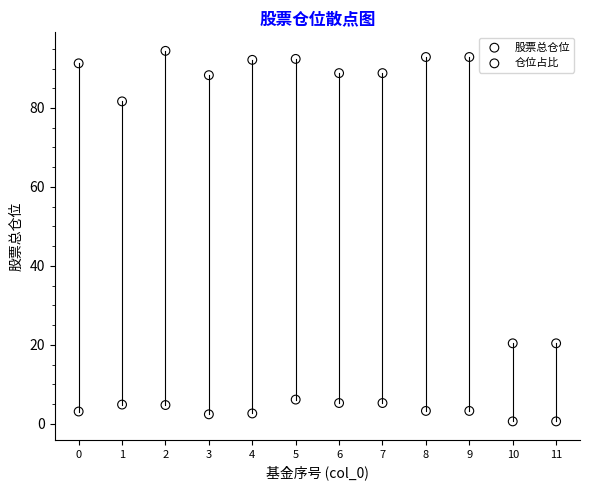

Which series contains the lowest Y value?

仓位占比